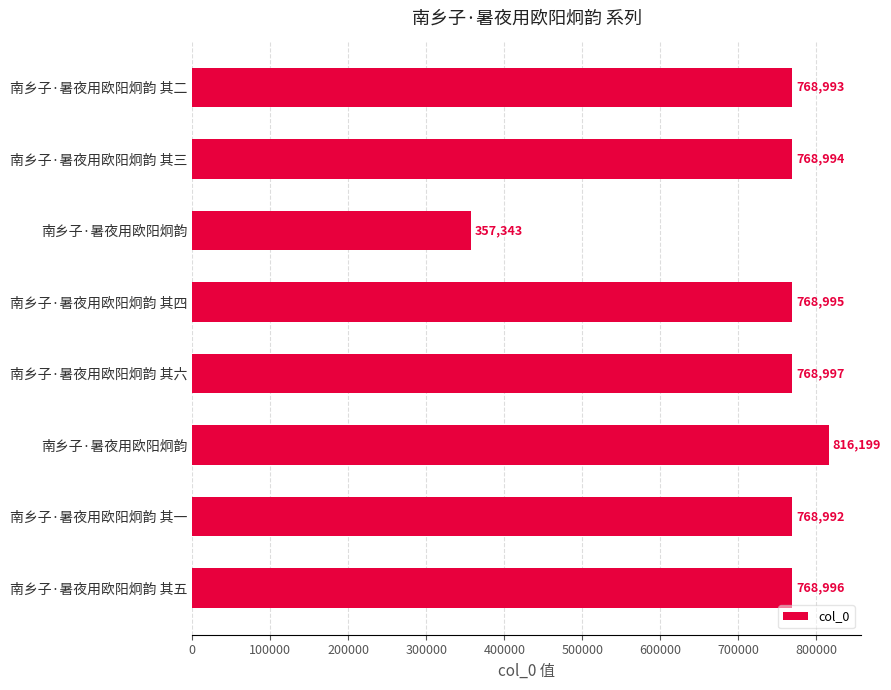

What is the average value?

723439